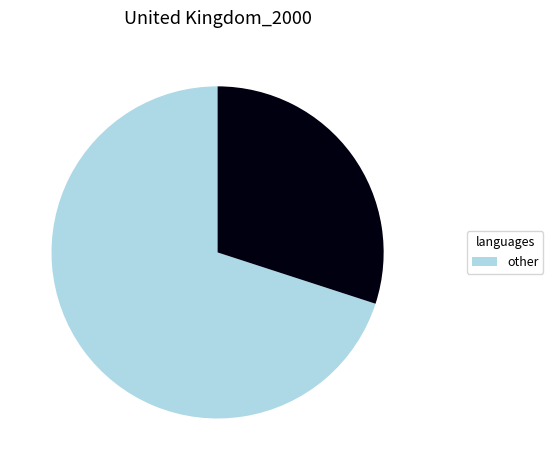

Does any single category account for the majority?

Yes